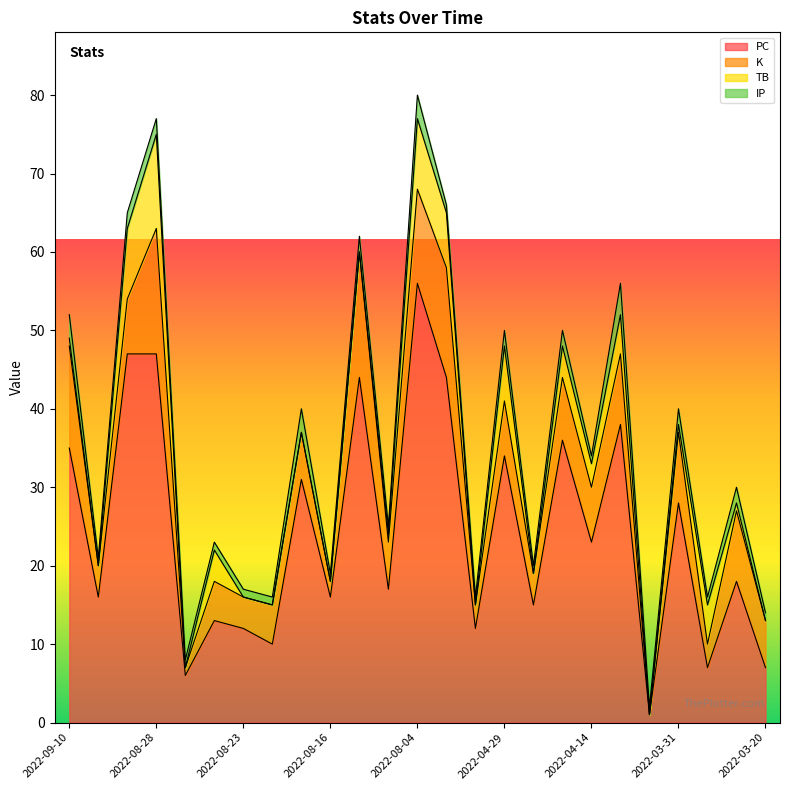

What is the value of the K point at the 7th from the left?

4